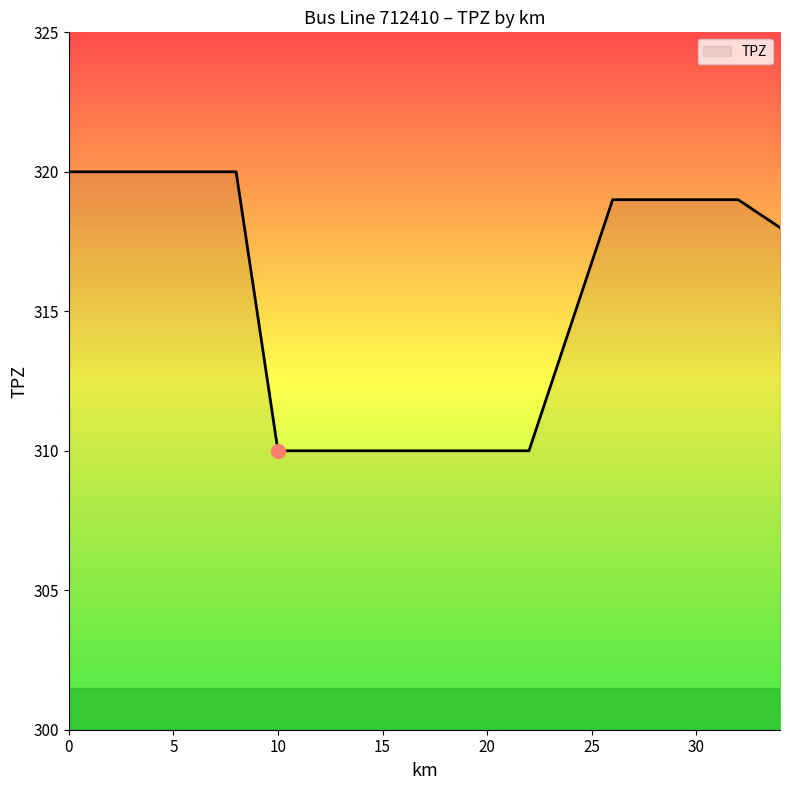

How many lines are shown in the chart?

1